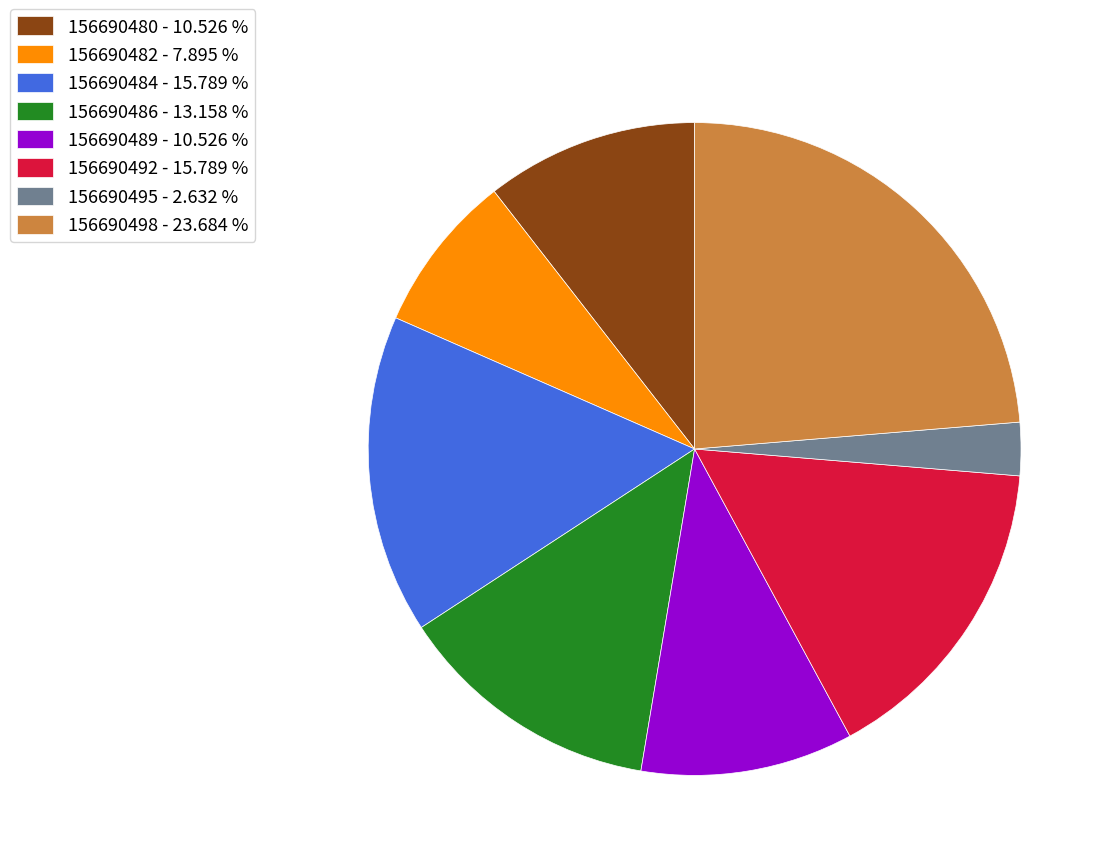

Is the sum of 156690486 and 156690480 greater than half?

No